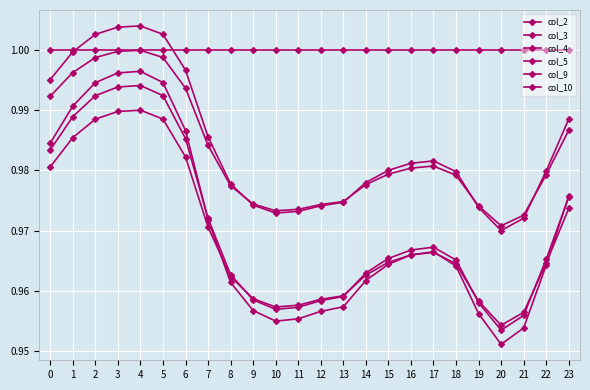

At which category does the chart reach its minimum across all series?

20